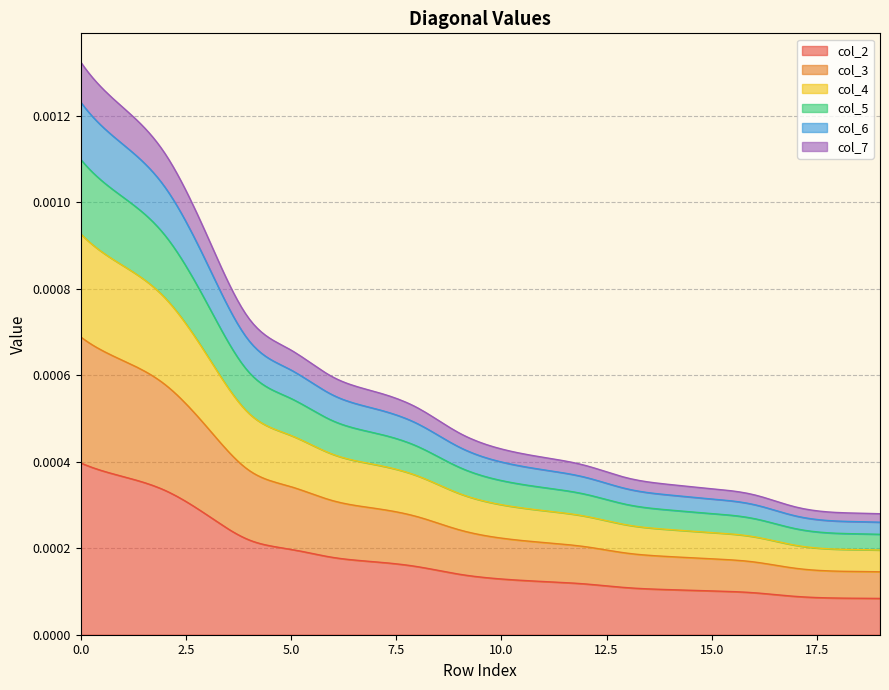

Does the chart have visible grid lines?

Yes